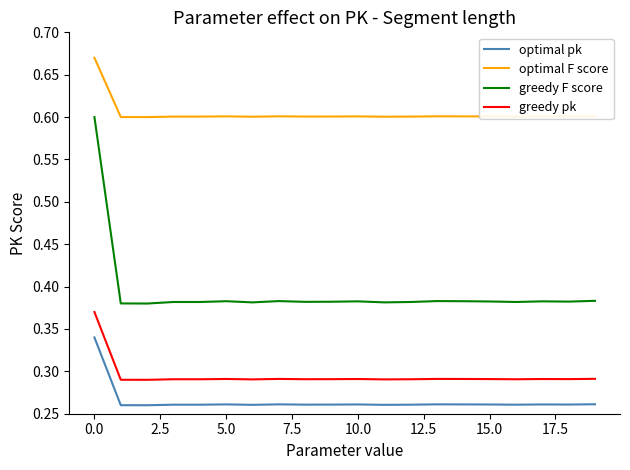

List the series in order of their peak value, highest first.

optimal F score, greedy F score, greedy pk, optimal pk